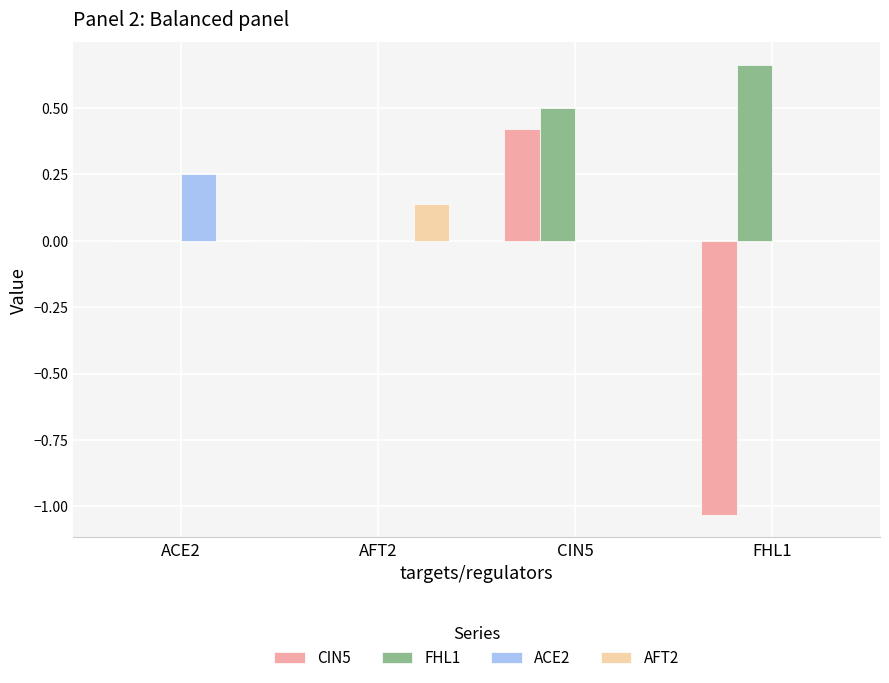

What are all the series names shown in the legend?

CIN5, FHL1, ACE2, AFT2